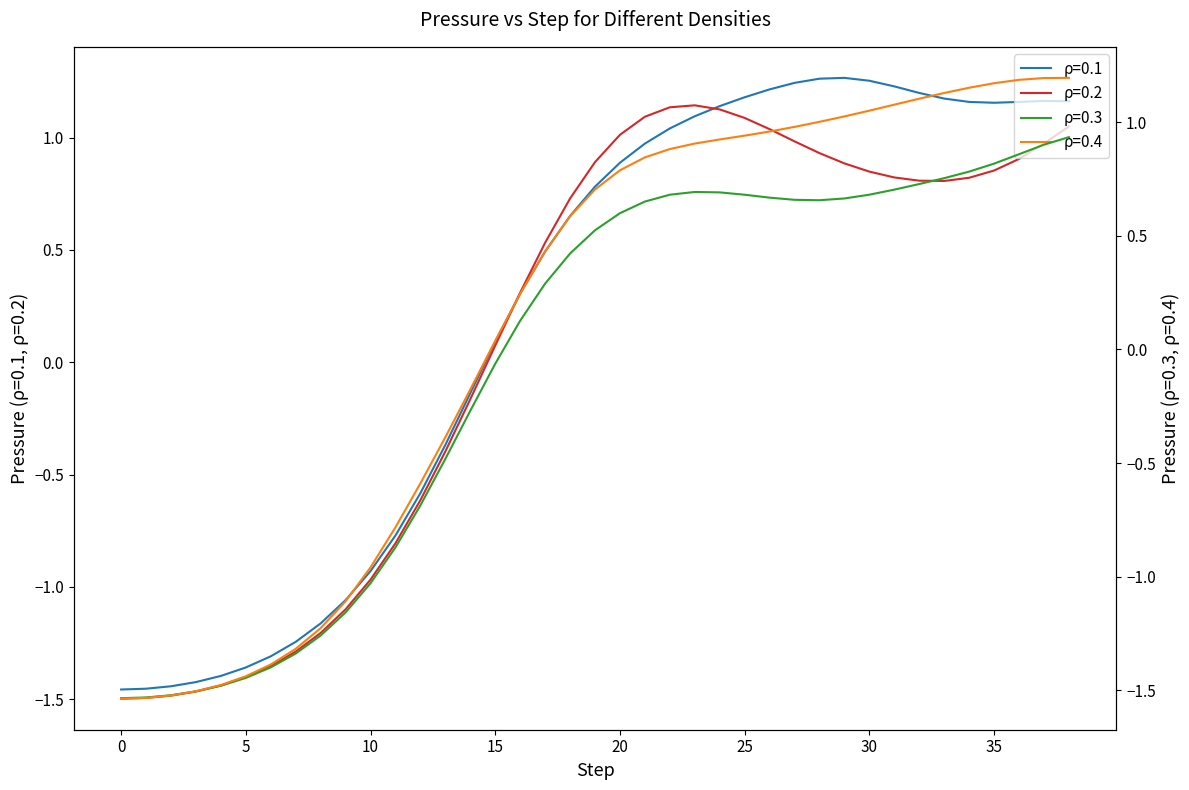

Where does the pressure_0.1 series first go above 0?

15